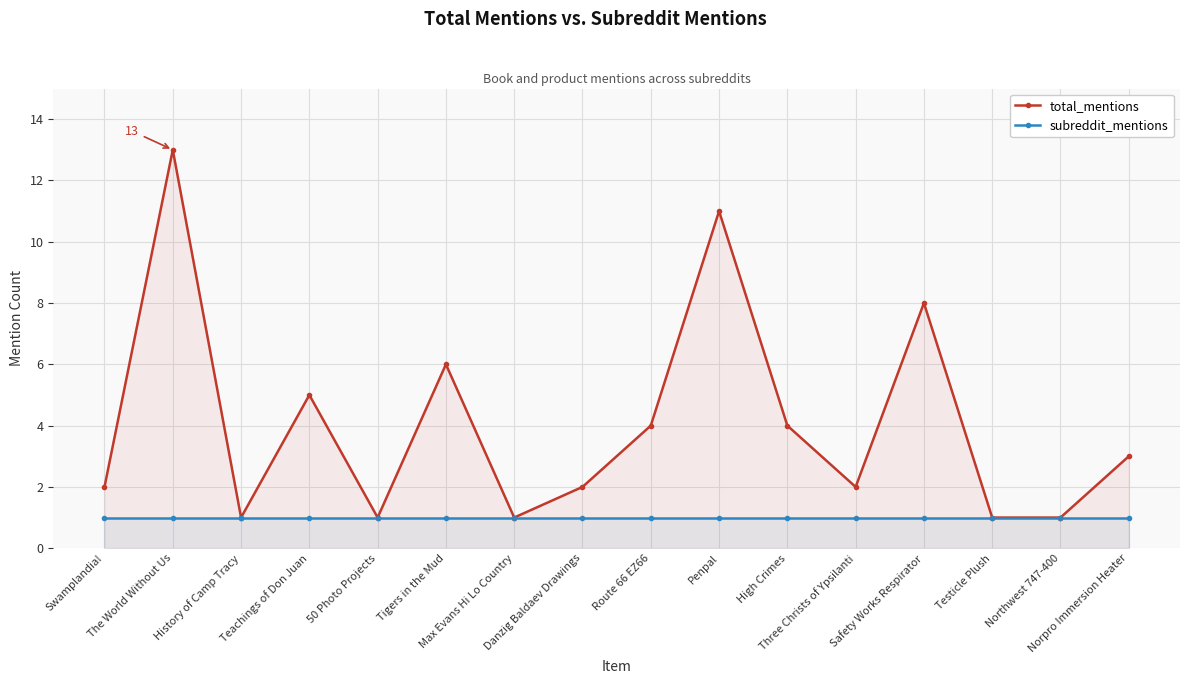

Between History of Camp Tracy and Norpro Immersion Heater, which series saw the biggest shift?

total_mentions